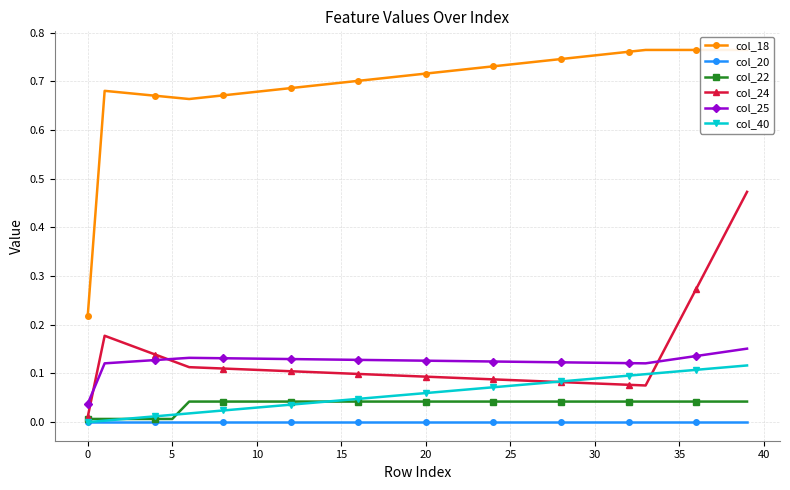

Count the number of categories in the chart.

40